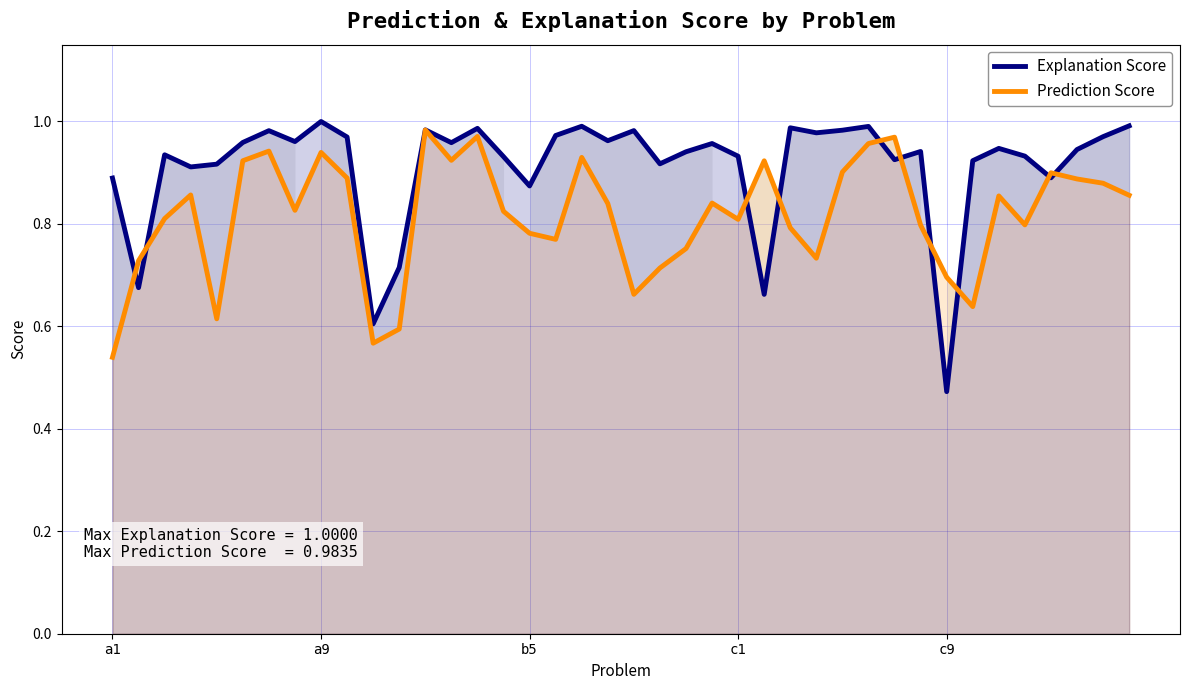

What is the average value of the Explanation Score series?

0.9